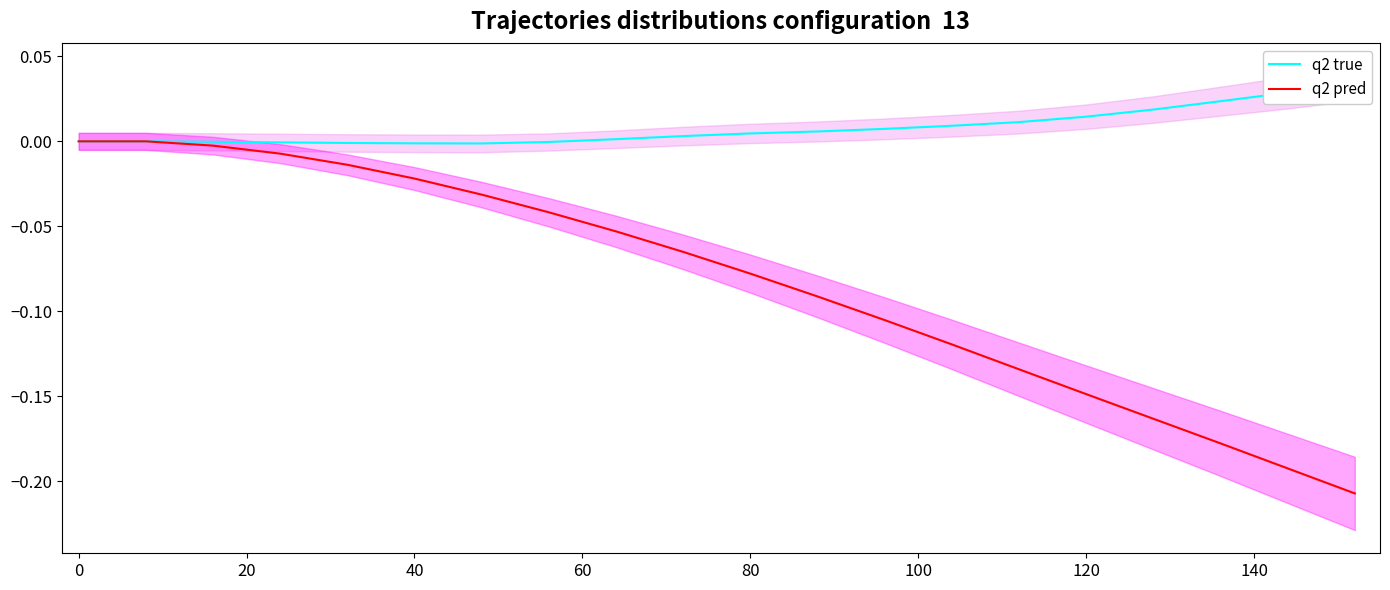

The q2 pred series shows -0.1 at 0. True or false?

False